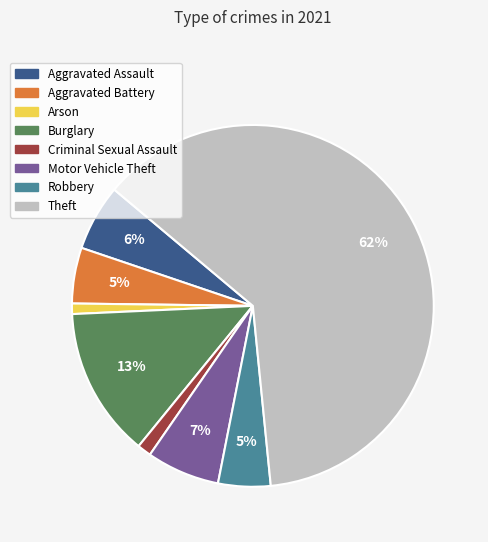

Is there a majority slice in this chart?

Yes